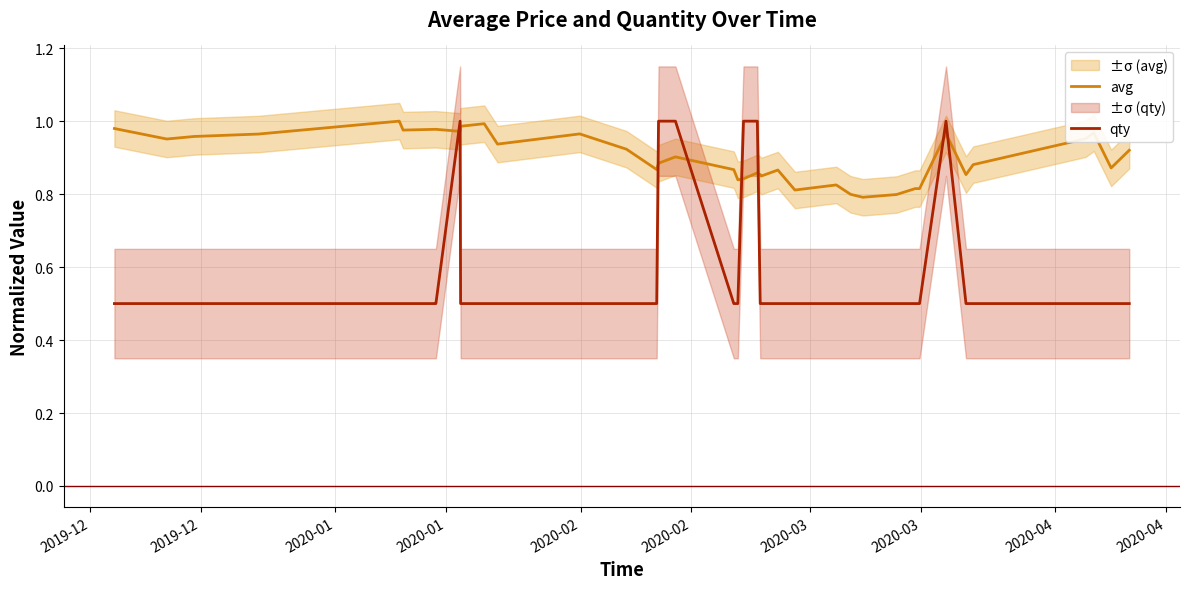

How many lines are shown in the chart?

2